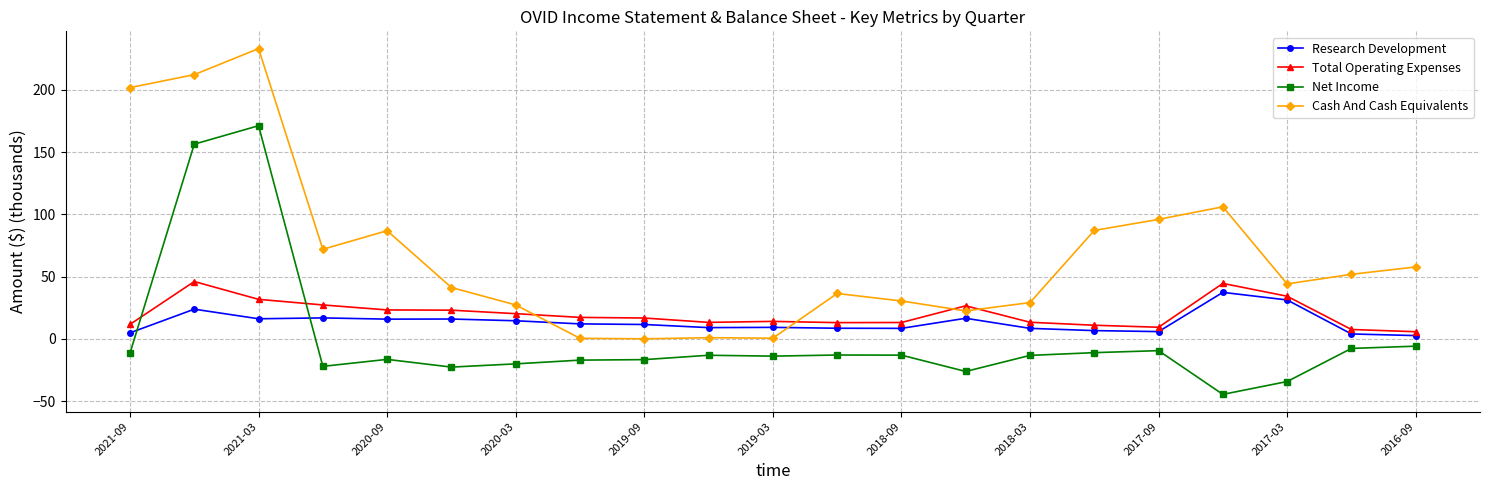

What is the highest value of the Cash And Cash Equivalents series?

233.1